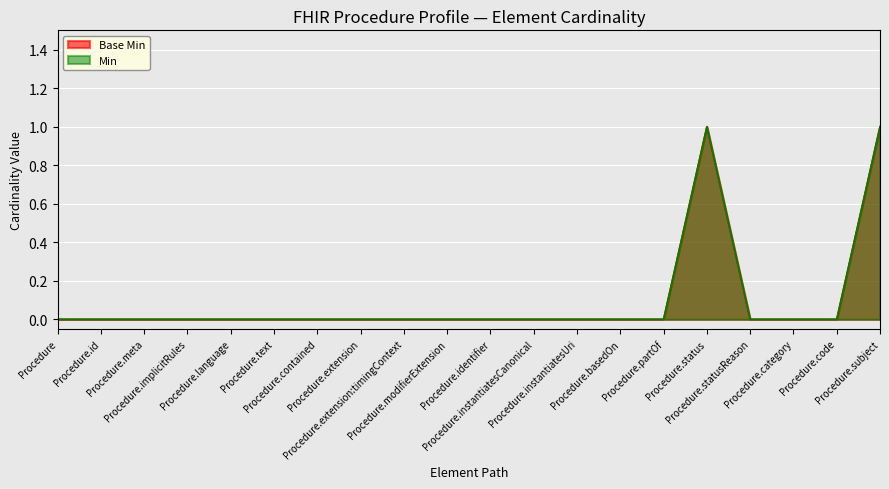

Is it true that Base Min equals 0 at Procedure.text?

True